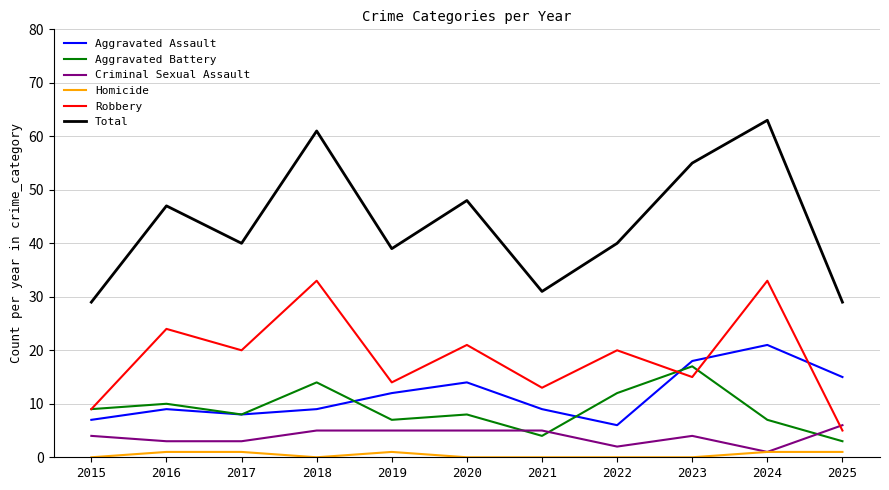

Which label corresponds to the largest value in the chart?

2024